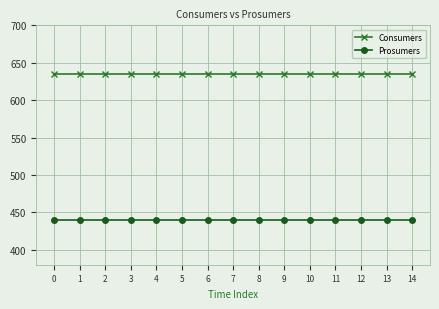

Count the number of data series in this chart.

2